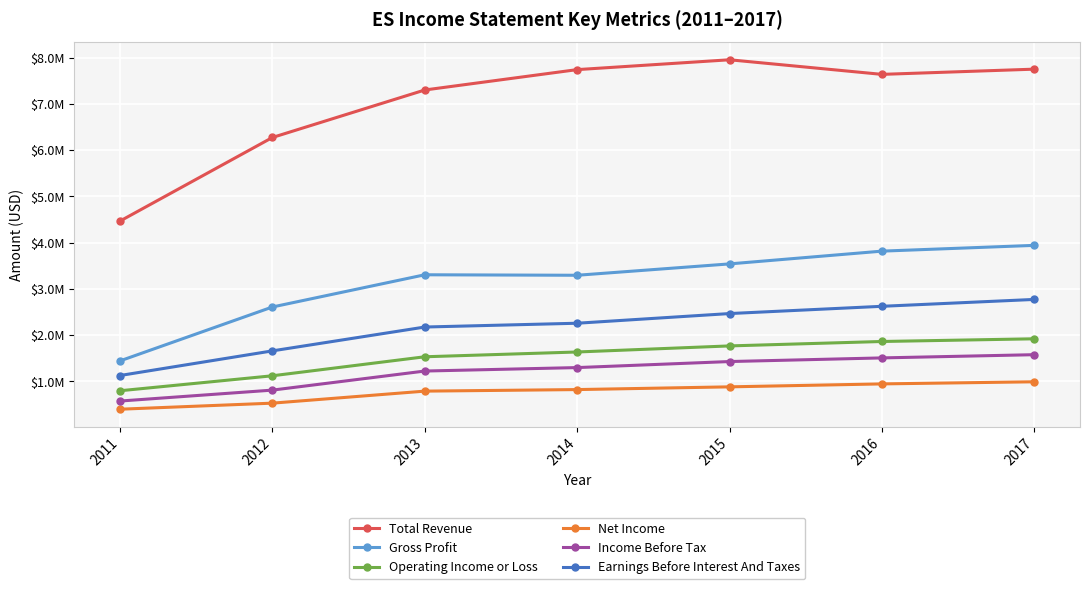

What are all the series names shown in the legend?

Total Revenue, Gross Profit, Operating Income or Loss, Net Income, Income Before Tax, Earnings Before Interest And Taxes